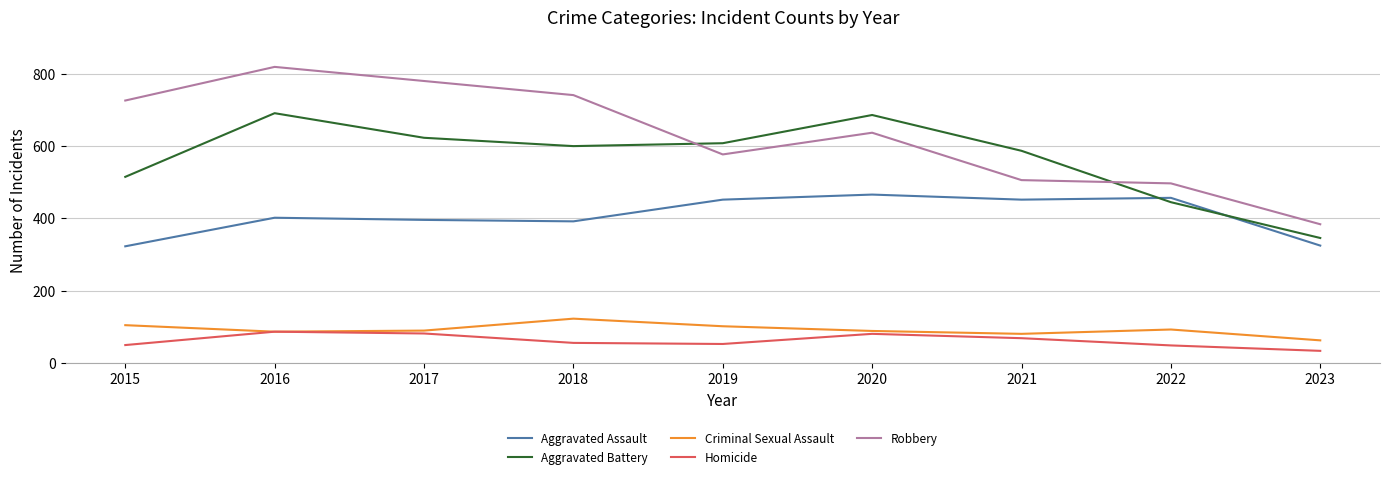

What is the difference between the Aggravated Battery values at 2015 and 2017?

108